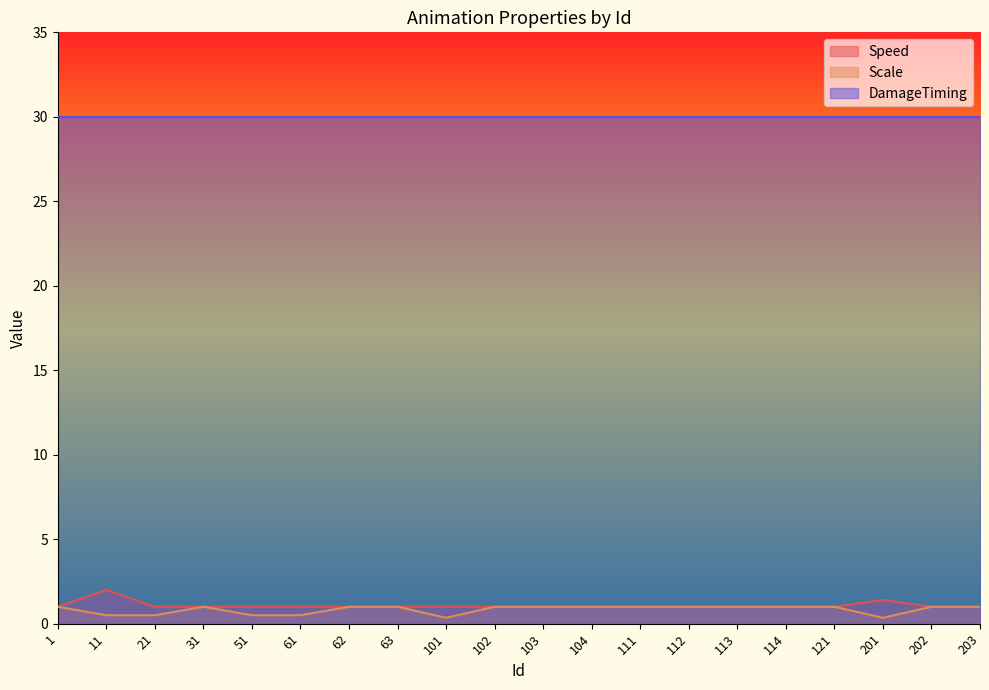

True or false: Speed and Scale cross at least once.

False